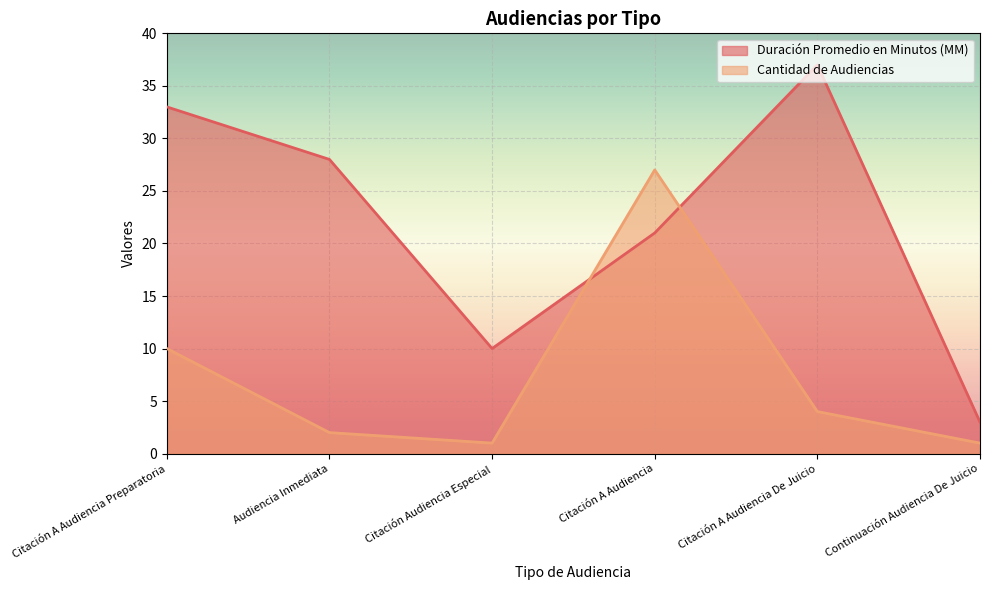

Reading left to right, transcribe all the data shown in this chart.

Duración Promedio en Minutos (MM): Citación A Audiencia Preparatoria=33	Audiencia Inmediata=28	Citación Audiencia Especial=10	Citación A Audiencia=21	Citación A Audiencia De Juicio=37	Continuación Audiencia De Juicio=3
Cantidad de Audiencias: Citación A Audiencia Preparatoria=10	Audiencia Inmediata=2	Citación Audiencia Especial=1	Citación A Audiencia=27	Citación A Audiencia De Juicio=4	Continuación Audiencia De Juicio=1